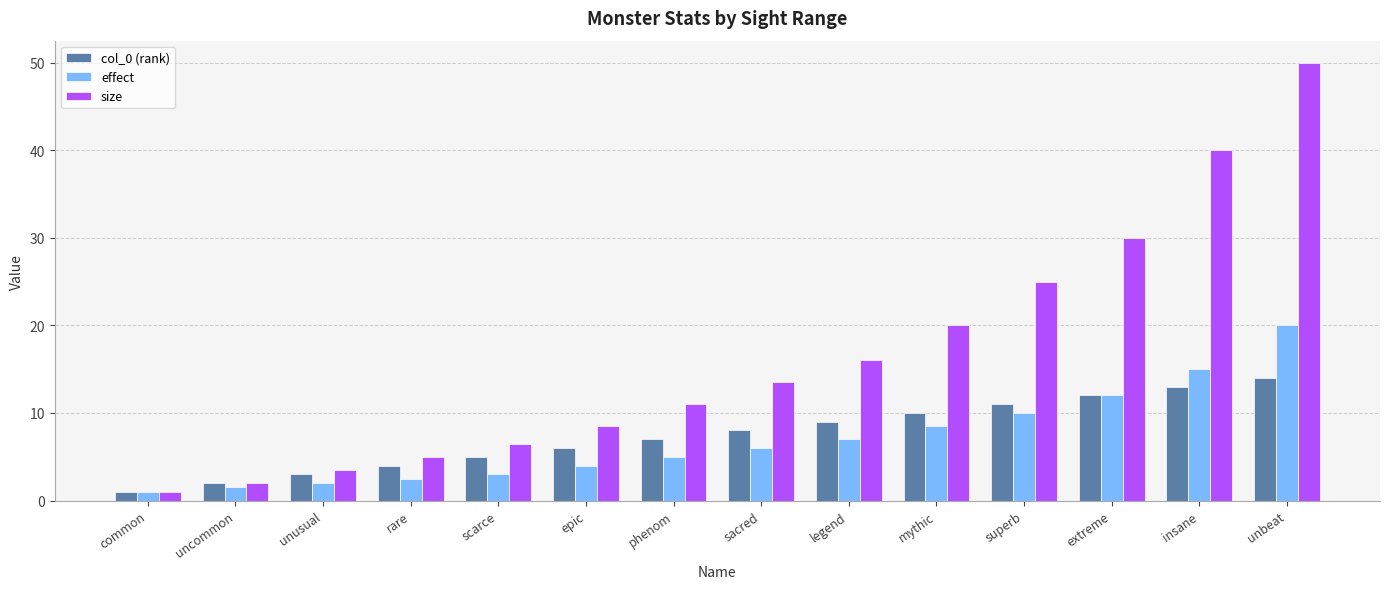

Which series has the widest spread of values?

size